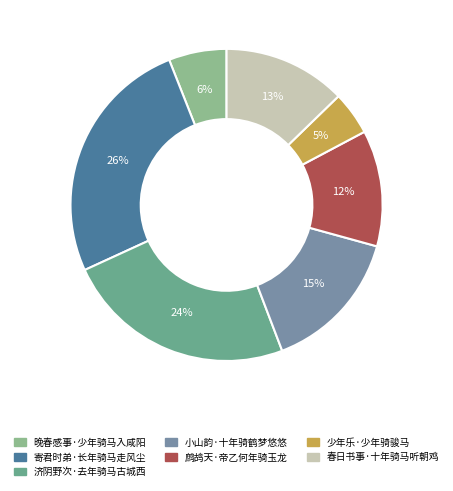

True or false: 寄君时弟·长年骑马走风尘 accounts for 26% of the total.

True